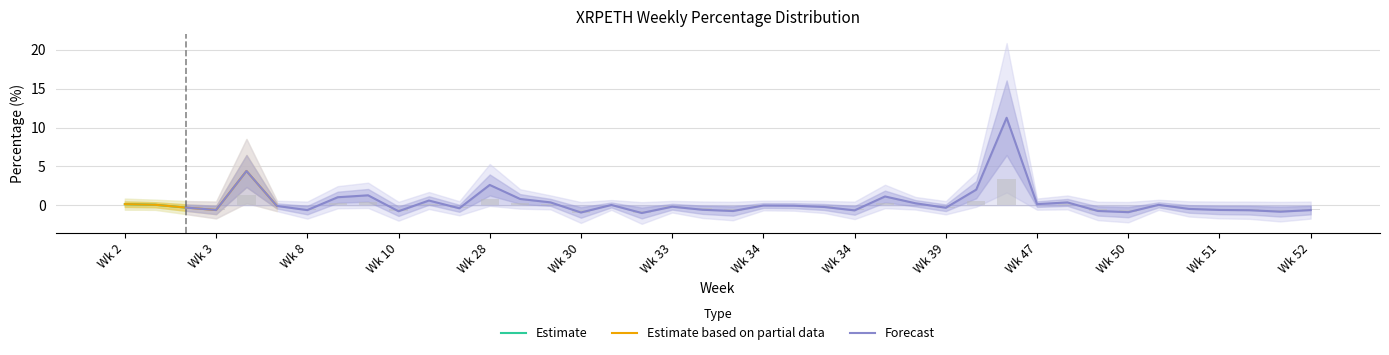

What is the greatest value displayed?

11.3